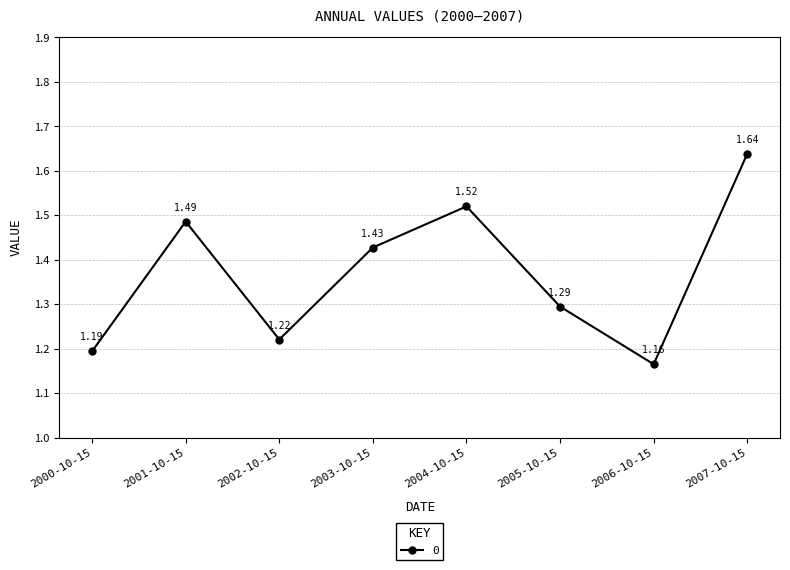

What is the difference between the maximum and minimum values?

0.5